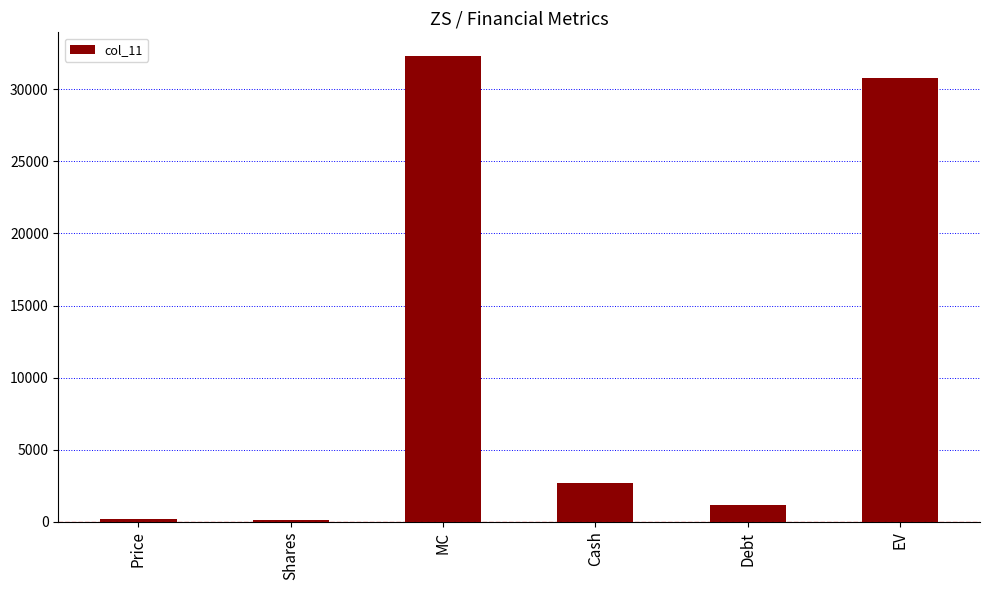

What is the label of the 6th bar from the left?

EV